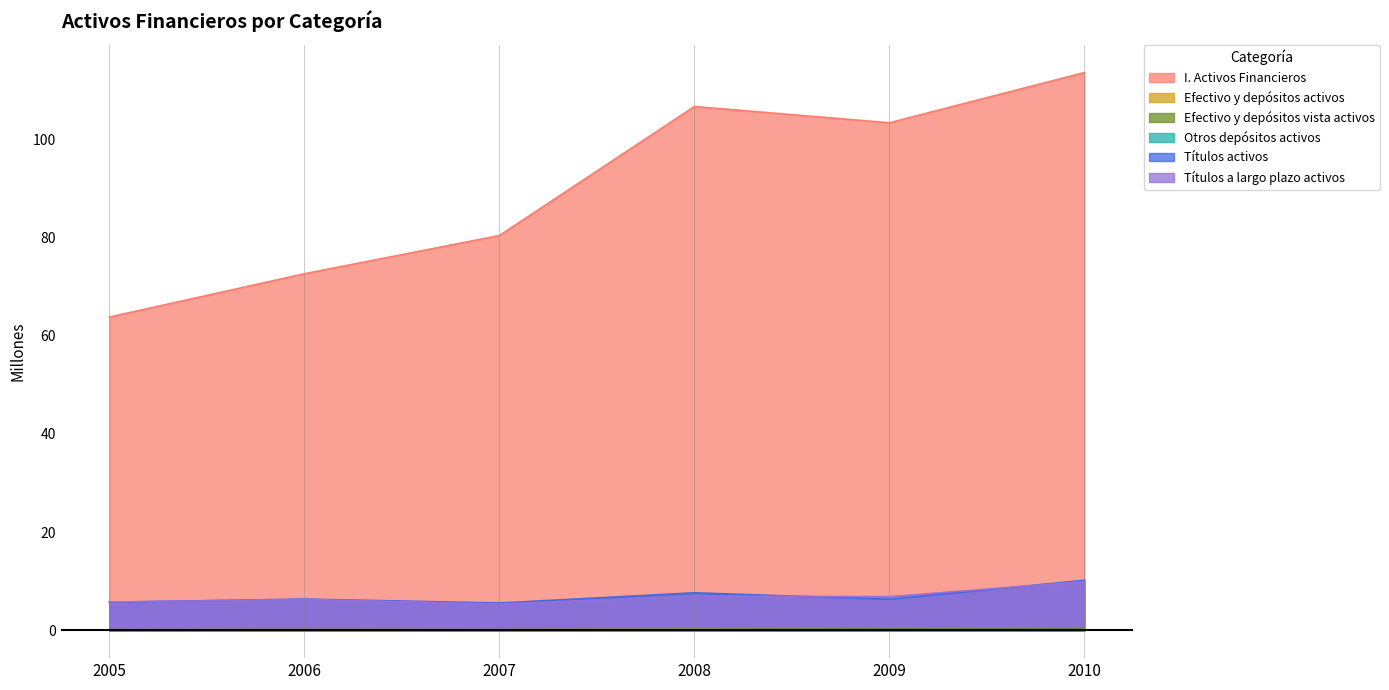

True or false: Efectivo y depósitos vista activos has a value of 0.1 at 2008.

False